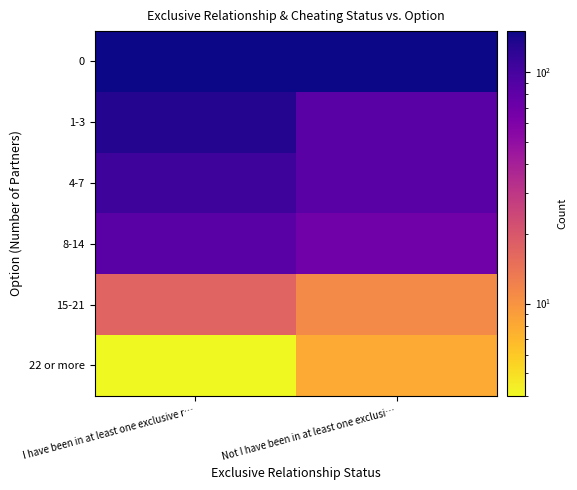

What is the difference between the highest and lowest values at Not I have been in at least one exclusi…?

141